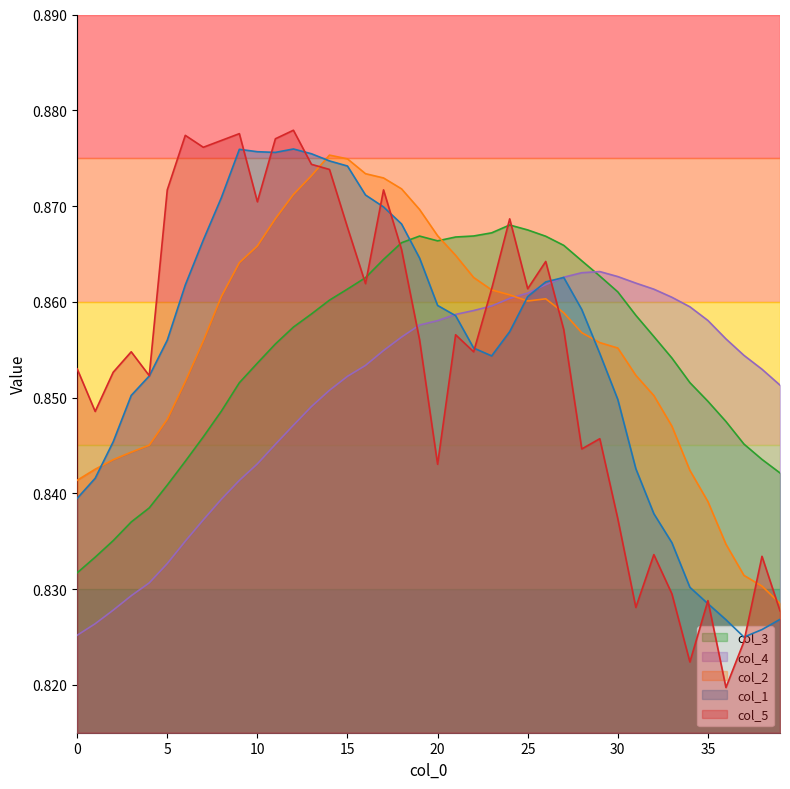

Which series has the widest spread of values?

col_5